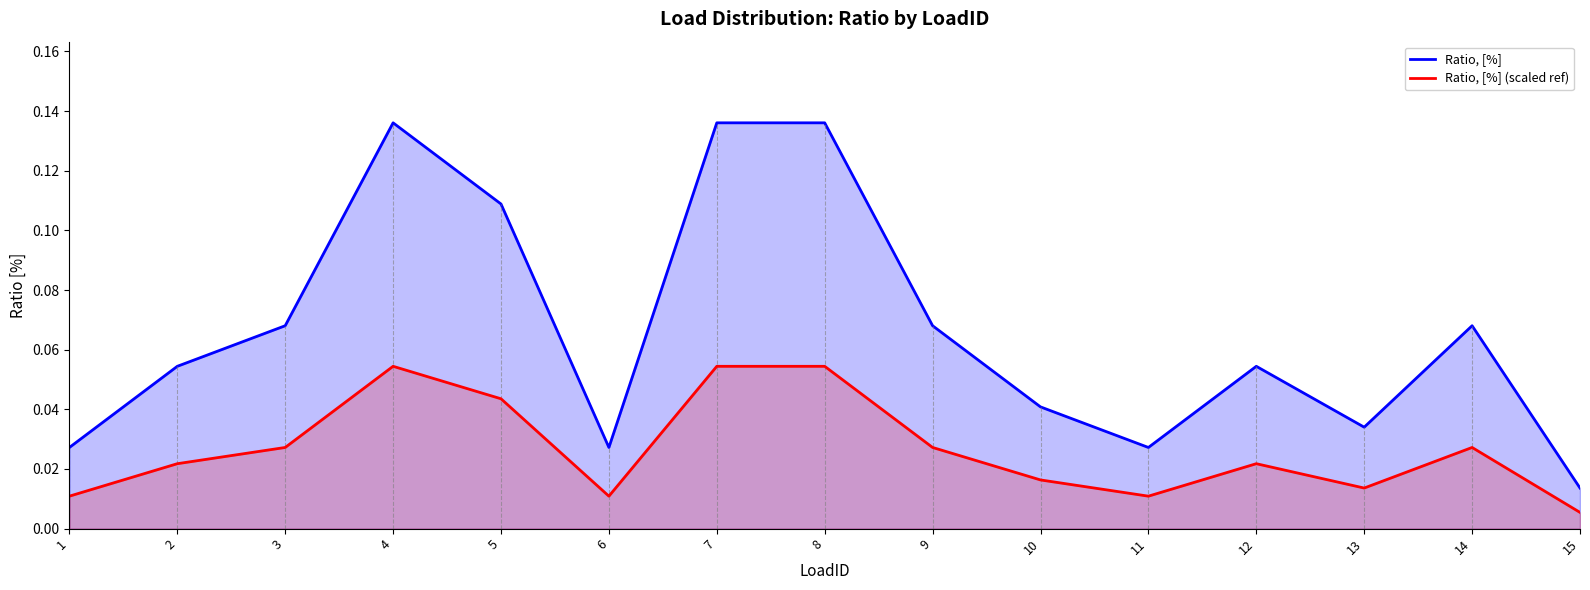

True or false: Ratio, [%] and Ratio, [%] (scaled ref) intersect in this chart.

False